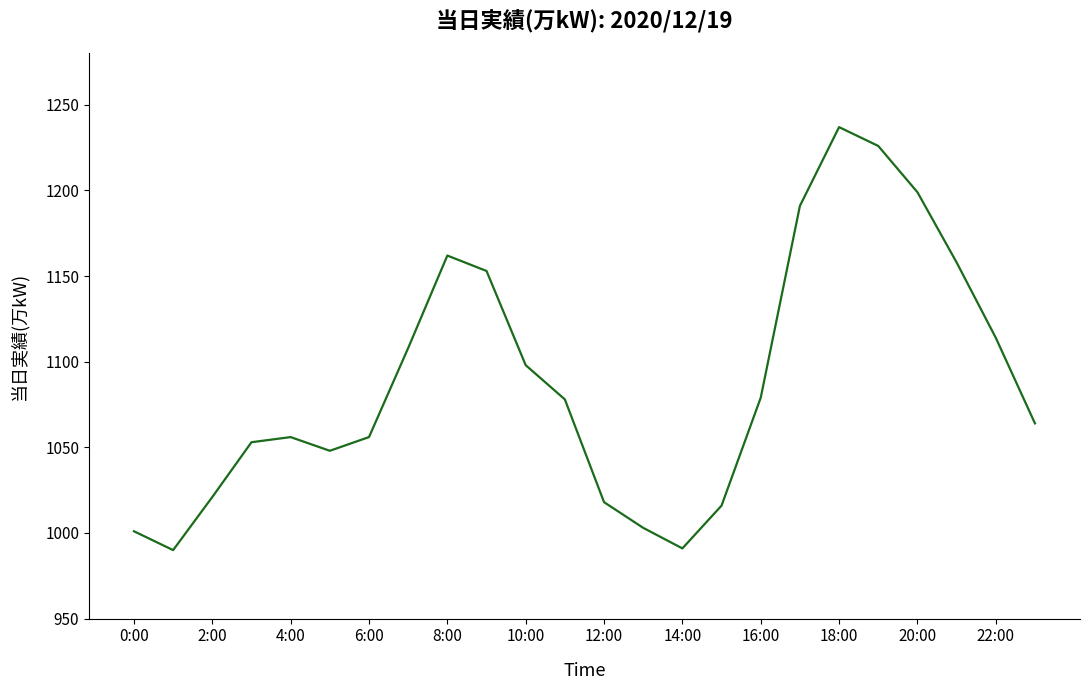

What is the difference between the maximum and minimum values?

247